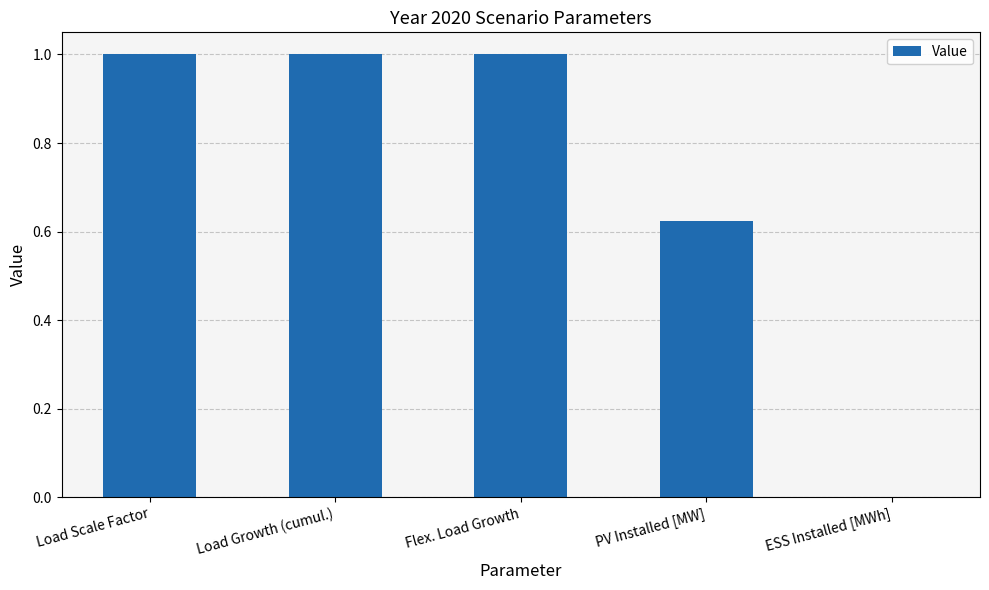

Read the value at Flex. Load Growth.

1.0